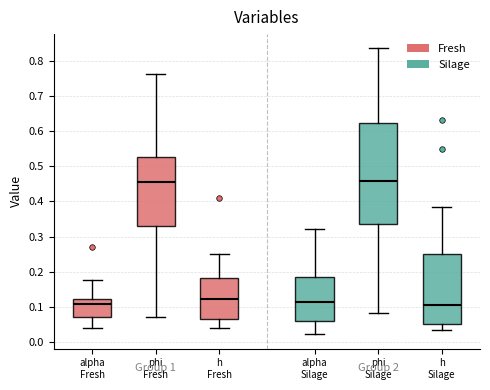

Comparing the boxes themselves (not the whiskers), which one is the tallest?

phi Silage